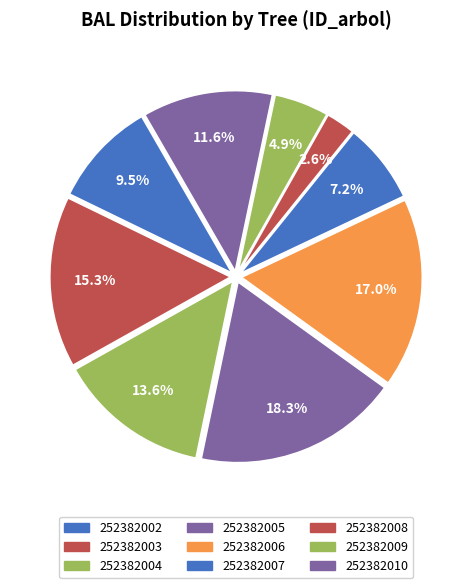

Rank the categories by value from lowest to highest.

252382008, 252382009, 252382007, 252382002, 252382010, 252382004, 252382003, 252382006, 252382005